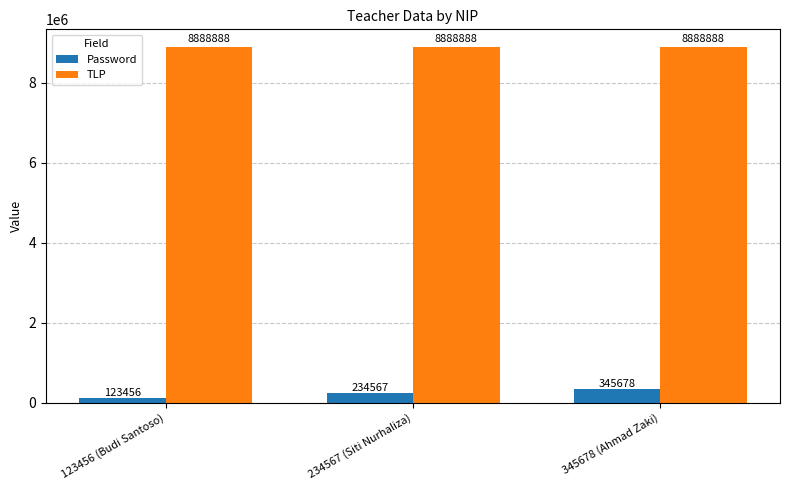

How many bars are there in each group?

2